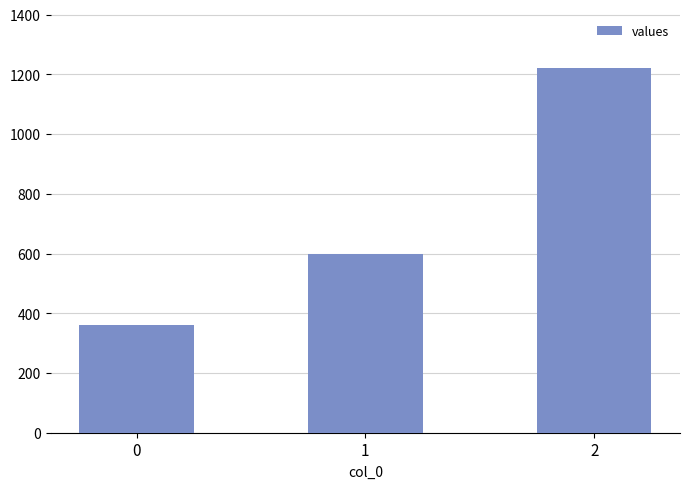

Which has a higher value, 0 or 1?

1